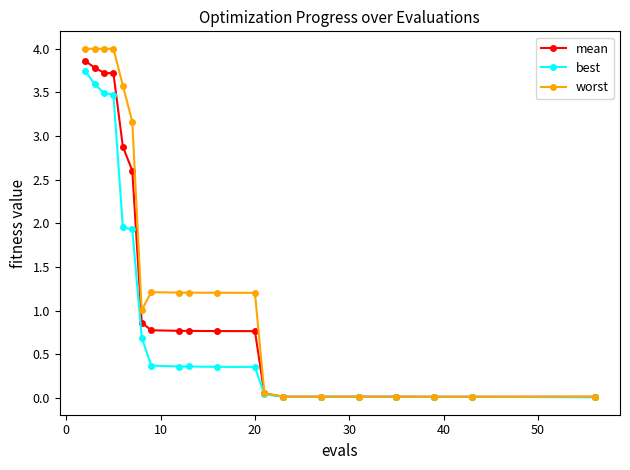

Rank the series by their maximum value, from highest to lowest.

worst, mean, best